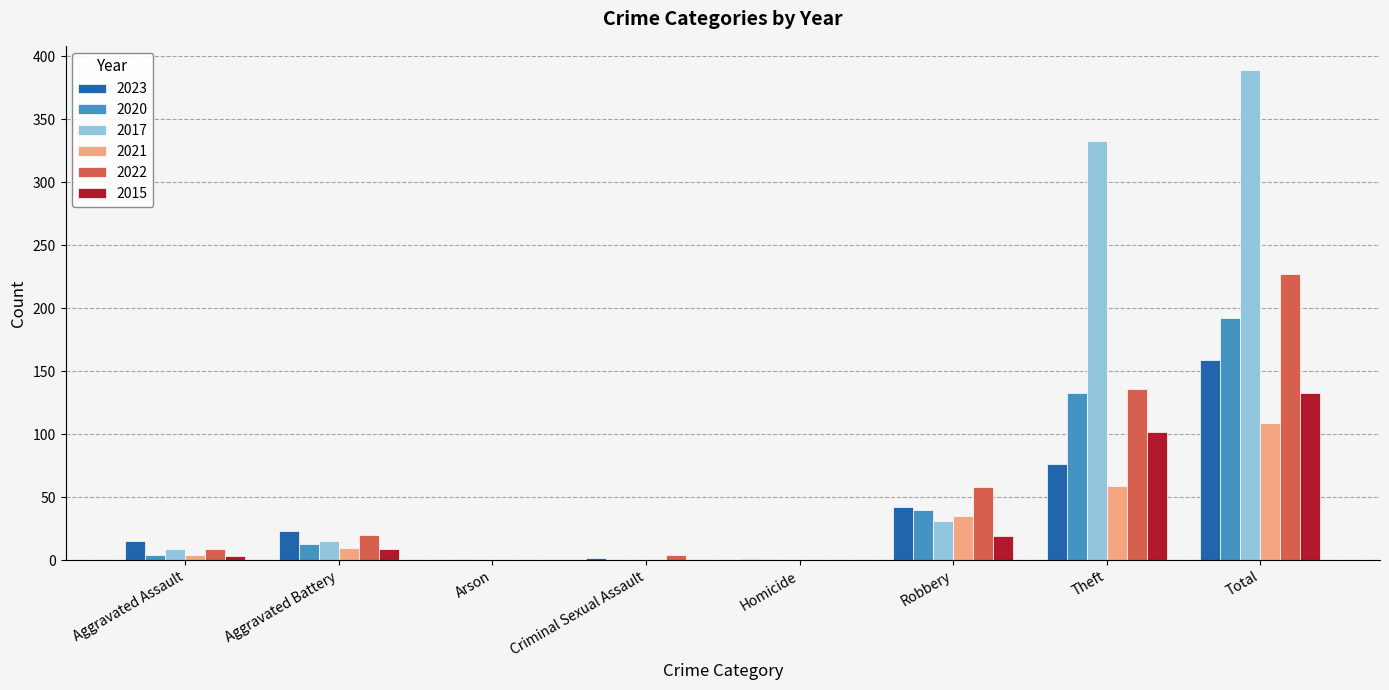

Which series has the largest total across all categories?

2017